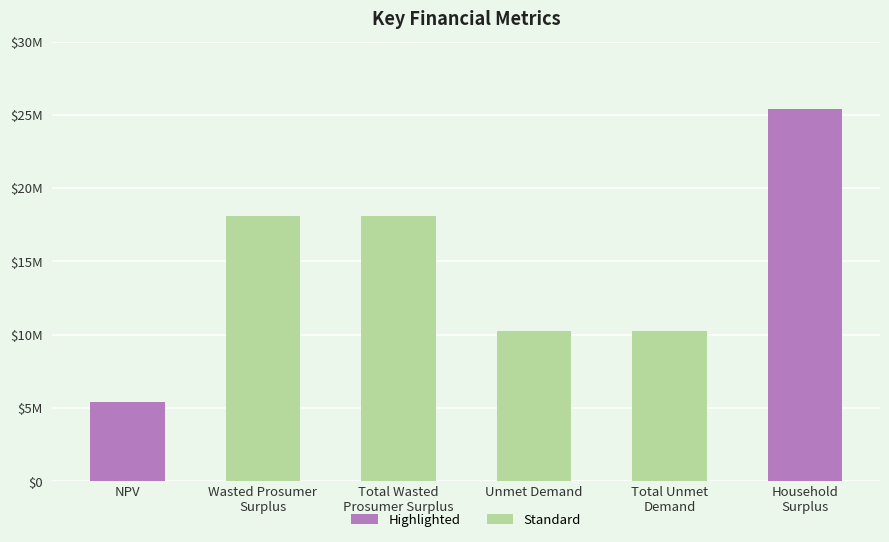

What is the difference between the maximum and second lowest values?

15088212.8